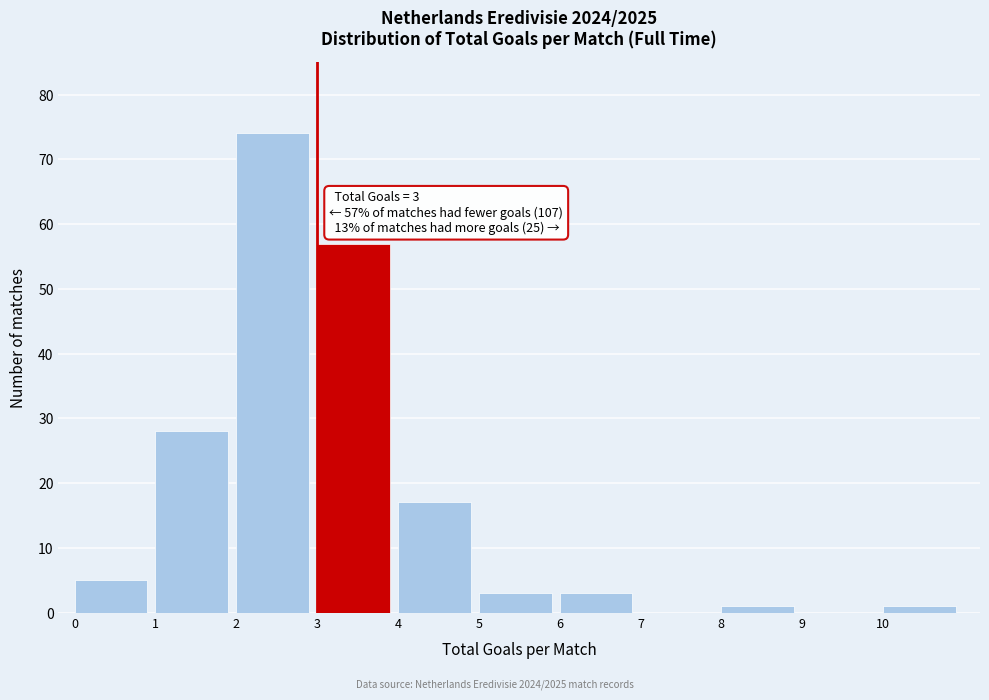

Over which range of the x-axis is the bar tallest?

2 to 3